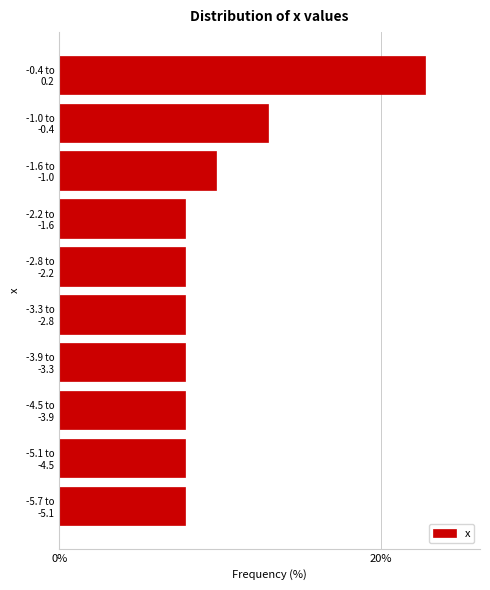

Reading bottom to top, what are all the values shown in this chart?

7.8	7.8	7.8	7.8	7.8	7.8	7.8	9.7	13.0	22.7